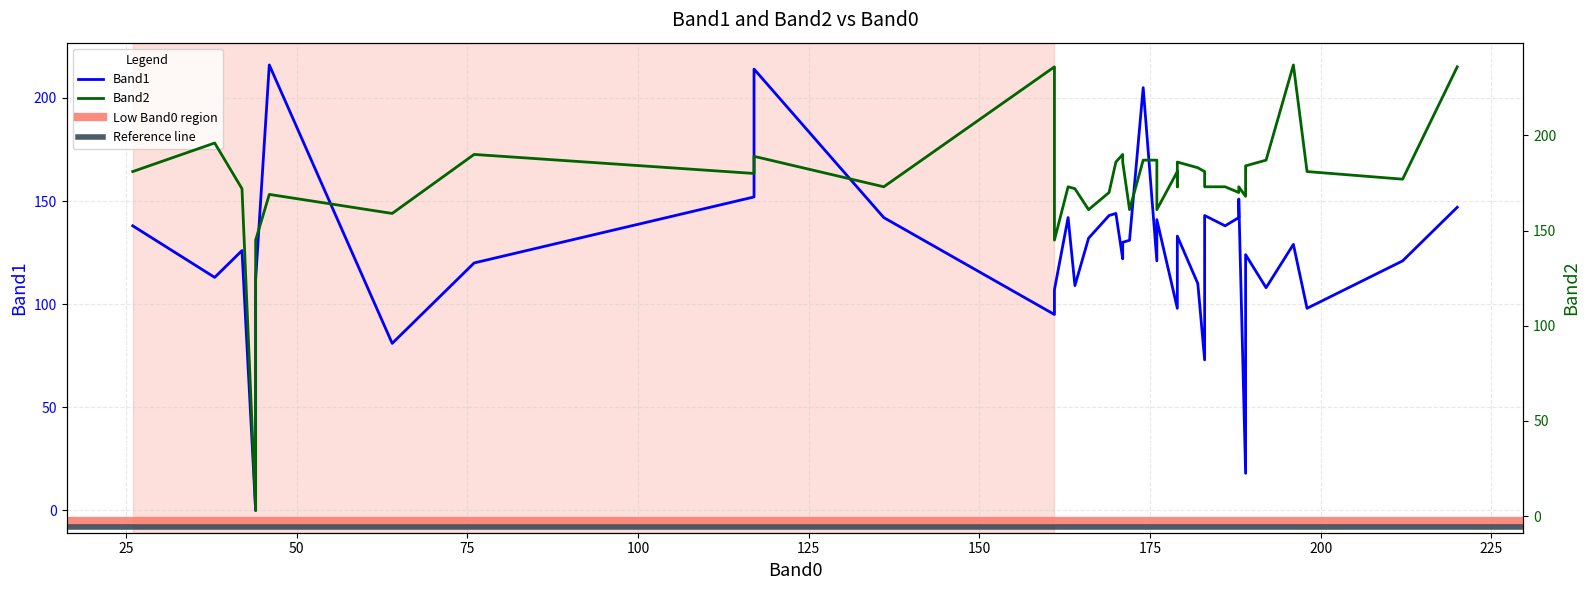

What is the value of the Band2 point at the 35th from the left?

184